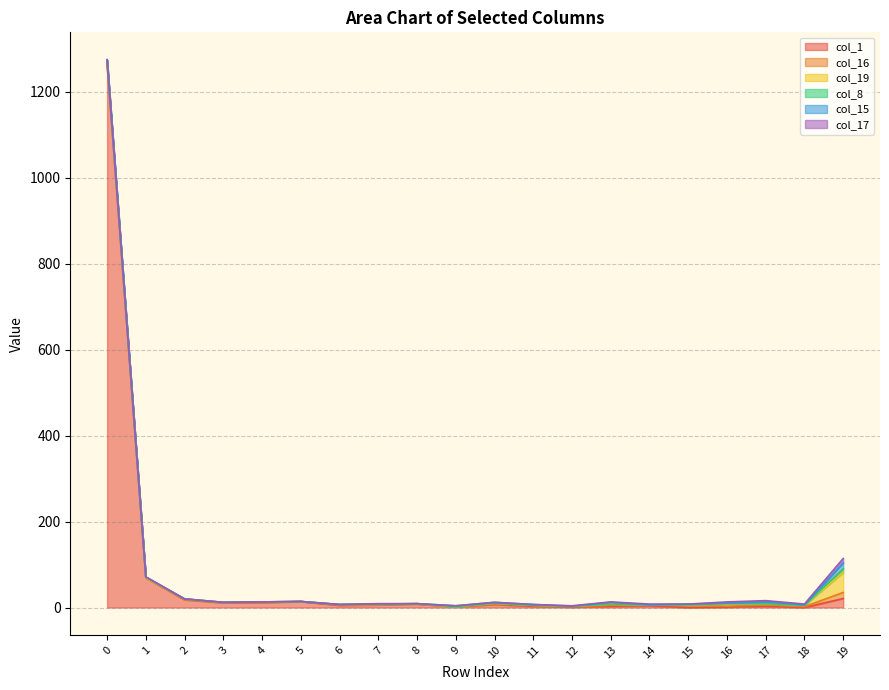

Reading left to right, list all the values displayed in this chart.

col_1: 0=1266	1=69	2=18	3=11	4=11	5=14	6=5	7=6	8=8	9=2	10=7	11=3	12=1	13=3	14=4	15=0	16=1	17=3	18=0	19=21
col_16: 0=0	1=0	2=0	3=0	4=0	5=0	6=1	7=1	8=0	9=0	10=1	11=2	12=1	13=2	14=1	15=5	16=2	17=3	18=2	19=14
col_19: 0=3	1=0	2=2	3=1	4=2	5=0	6=1	7=0	8=1	9=0	10=2	11=0	12=1	13=3	14=1	15=1	16=5	17=3	18=3	19=47
col_8: 0=5	1=2	2=0	3=0	4=0	5=0	6=0	7=1	8=0	9=0	10=0	11=0	12=0	13=0	14=0	15=0	16=1	17=0	18=0	19=8
col_15: 0=0	1=0	2=0	3=0	4=0	5=0	6=0	7=0	8=0	9=2	10=2	11=2	12=0	13=4	14=0	15=2	16=1	17=4	18=1	19=14
col_17: 0=0	1=0	2=0	3=0	4=0	5=0	6=0	7=1	8=0	9=0	10=0	11=0	12=1	13=1	14=2	15=0	16=3	17=3	18=2	19=10